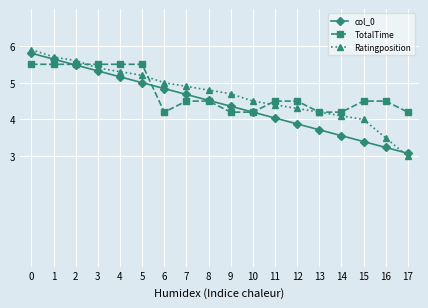

At 6, list the series in order from smallest to largest.

TotalTime, col_0, Ratingposition